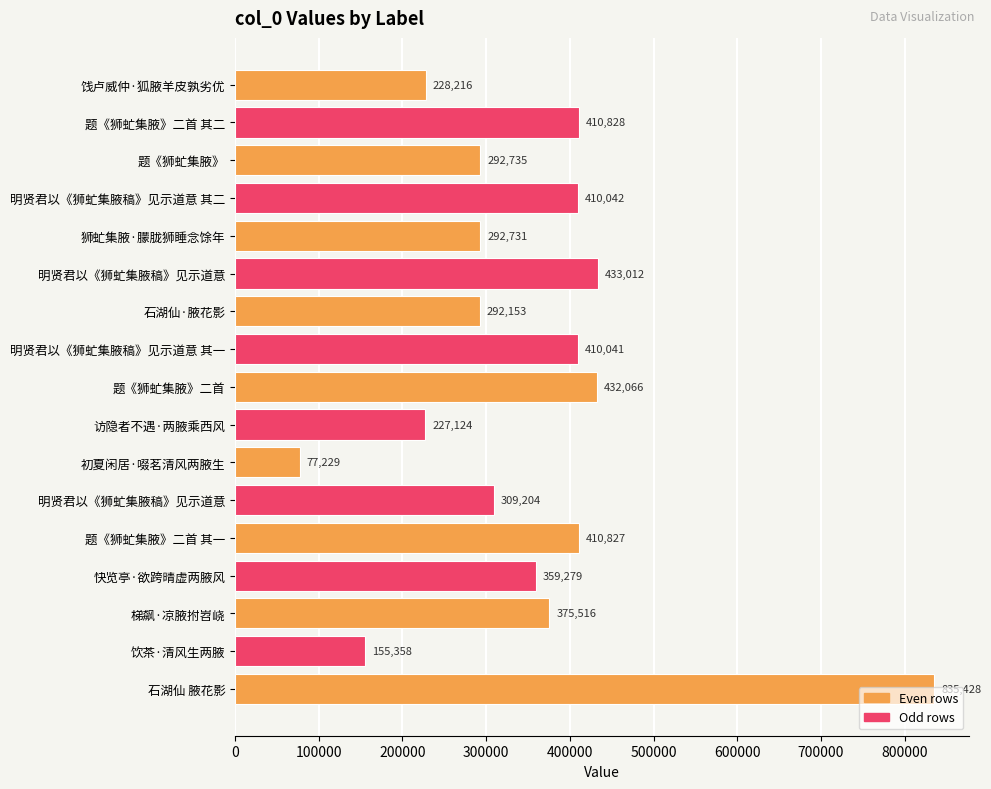

Are the bars horizontal?

Yes